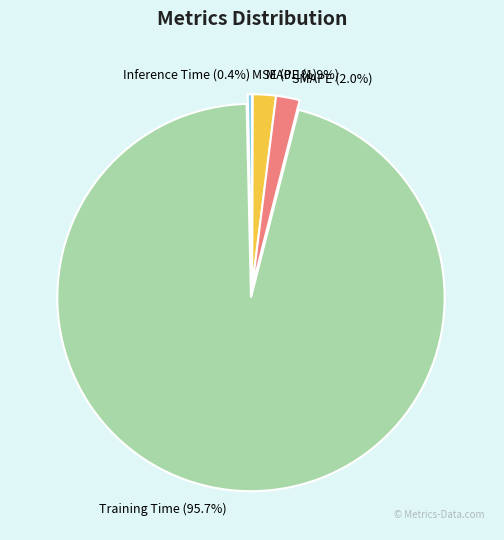

To the nearest percent, what is the average slice percentage?

20%